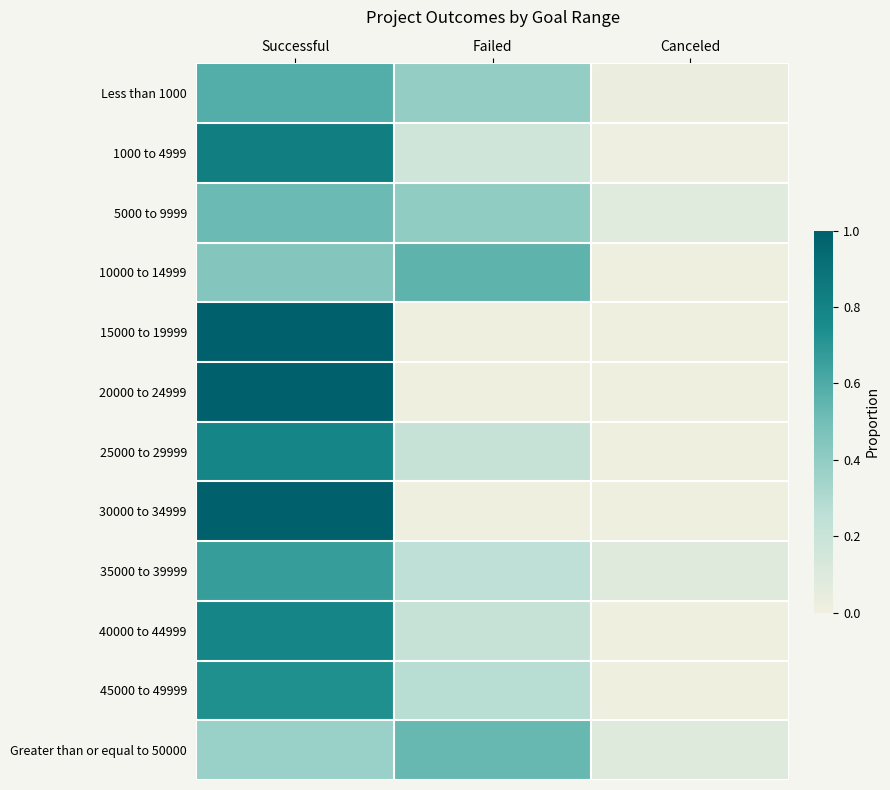

Reading left to right, extract all data points from this chart.

Less than 1000: Successful=0.6	Failed=0.4	Canceled=0.0
1000 to 4999: Successful=0.8	Failed=0.2	Canceled=0.0
5000 to 9999: Successful=0.5	Failed=0.4	Canceled=0.1
10000 to 14999: Successful=0.4	Failed=0.6	Canceled=0.0
15000 to 19999: Successful=1.0	Failed=0.0	Canceled=0.0
20000 to 24999: Successful=1.0	Failed=0.0	Canceled=0.0
25000 to 29999: Successful=0.8	Failed=0.2	Canceled=0.0
30000 to 34999: Successful=1.0	Failed=0.0	Canceled=0.0
35000 to 39999: Successful=0.7	Failed=0.2	Canceled=0.1
40000 to 44999: Successful=0.8	Failed=0.2	Canceled=0.0
45000 to 49999: Successful=0.7	Failed=0.3	Canceled=0.0
Greater than or equal to 50000: Successful=0.4	Failed=0.5	Canceled=0.1